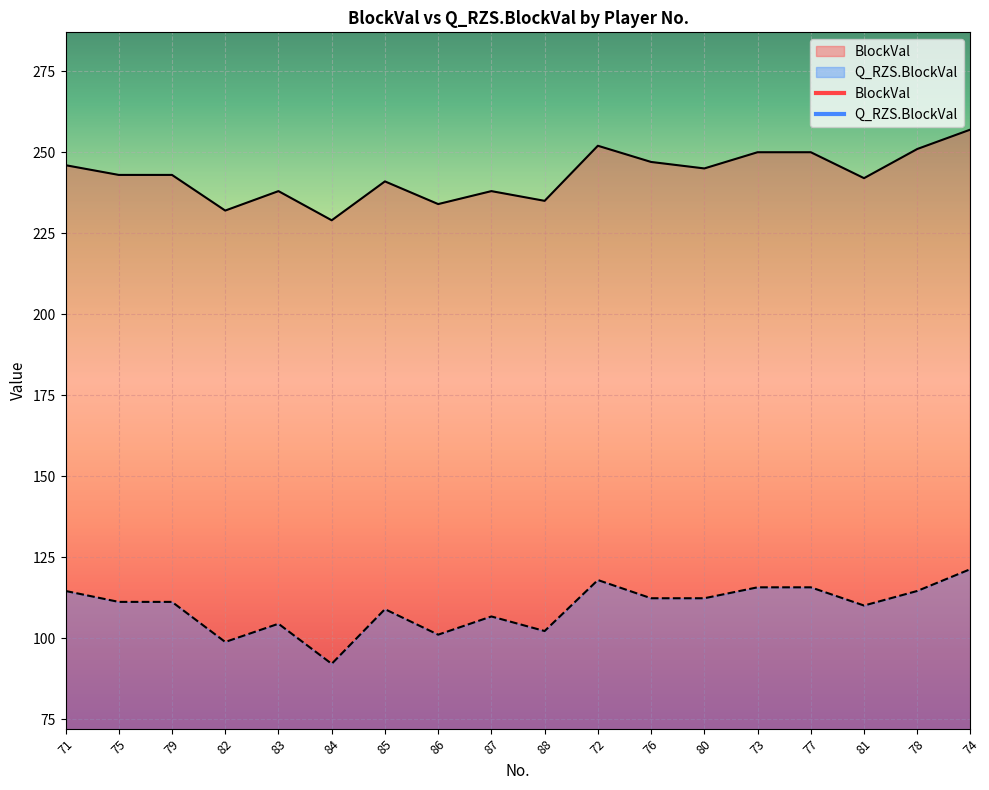

What position from the left is 80?

13